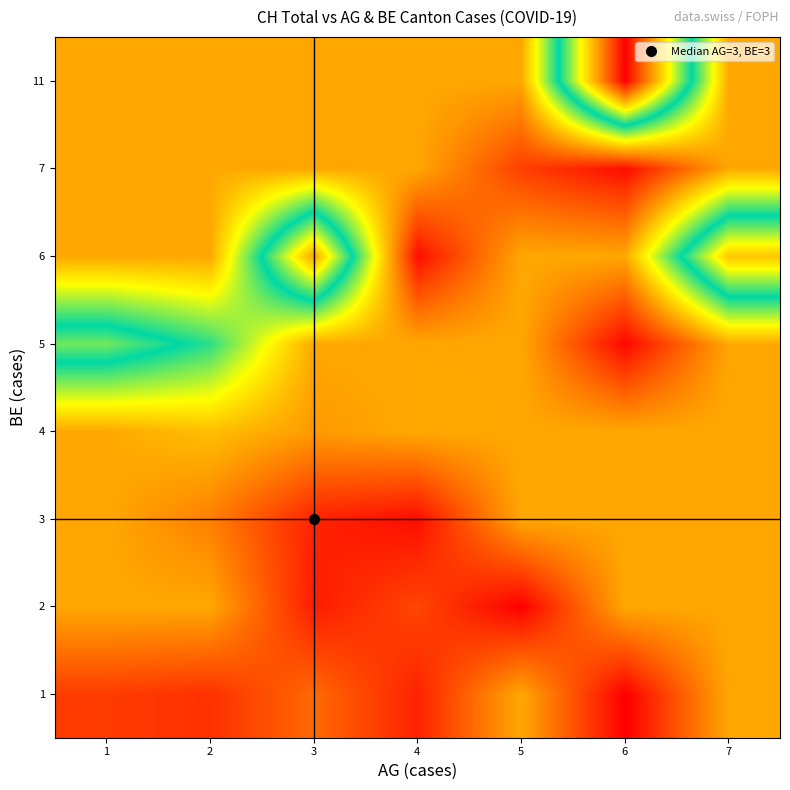

What is the total value across all series at 4?

906.4